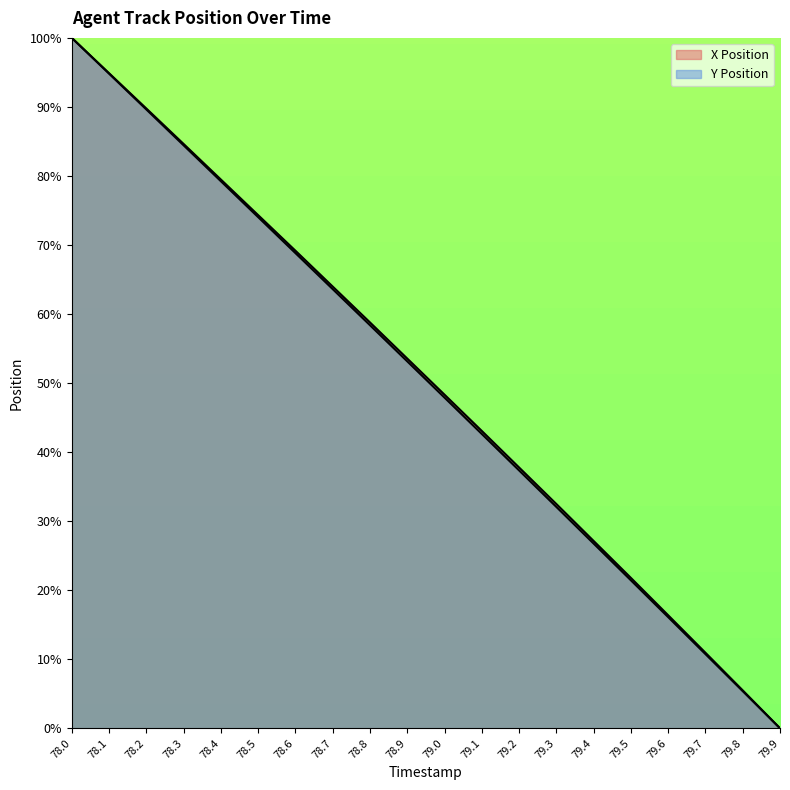

List the series in order of their peak value, lowest first.

X, Y